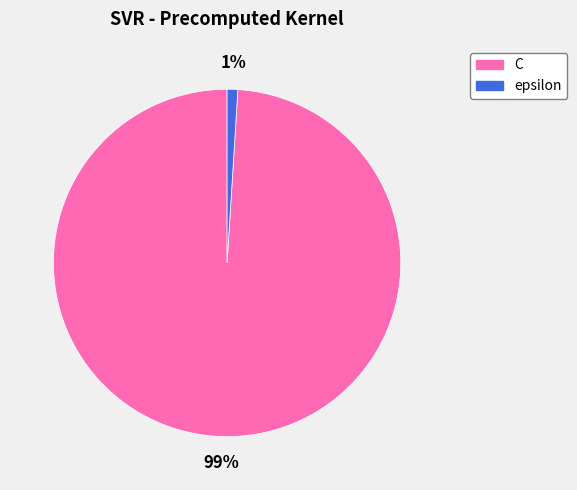

Rank the categories by value from highest to lowest.

C, epsilon